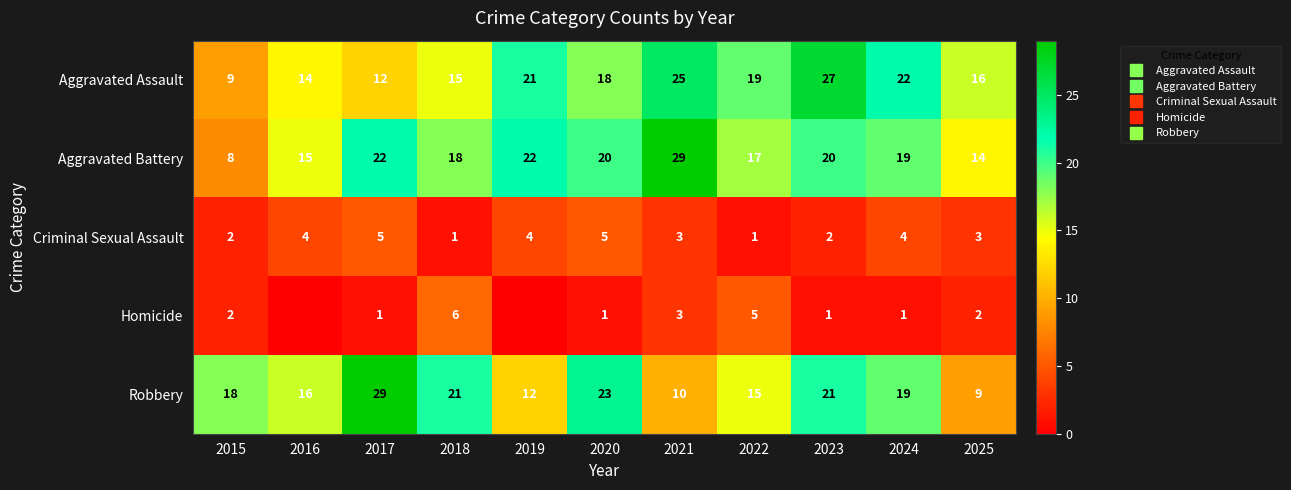

How many values in the Criminal Sexual Assault series exceed 3?

5